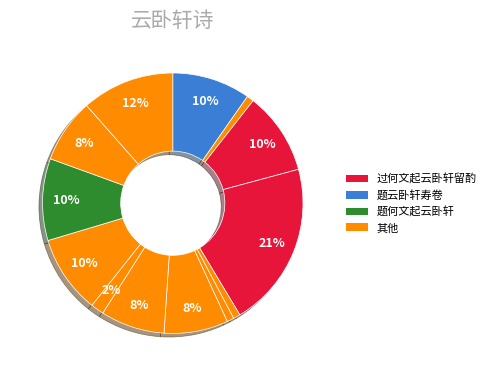

How many segments does this pie chart have?

13